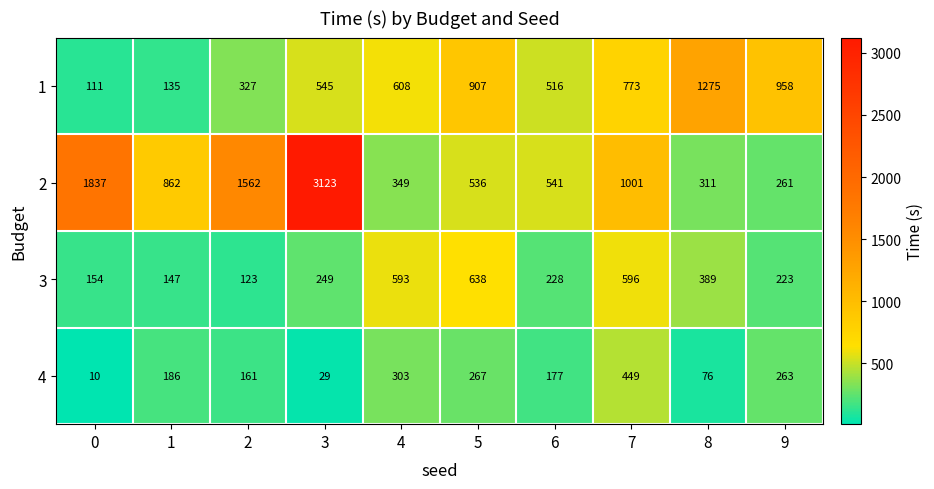

What is the total value across all series at 1?

1330